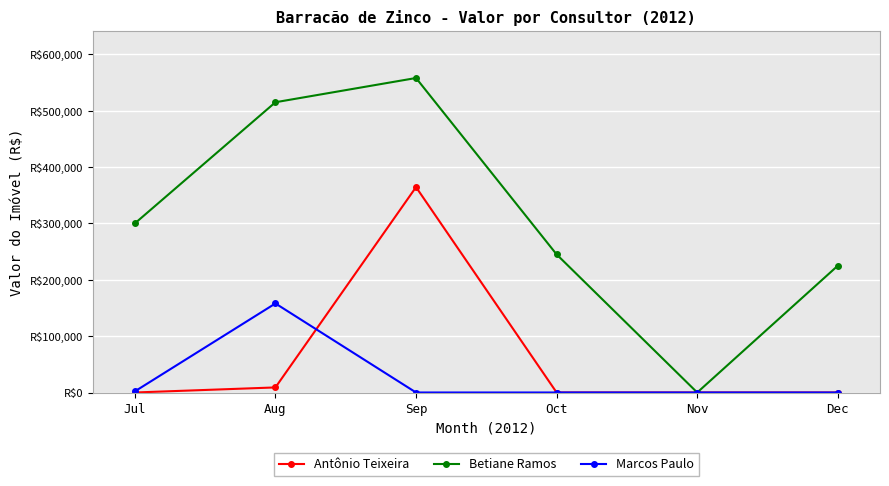

What are all the series names shown in the legend?

Antônio Teixeira, Betiane Ramos, Marcos Paulo